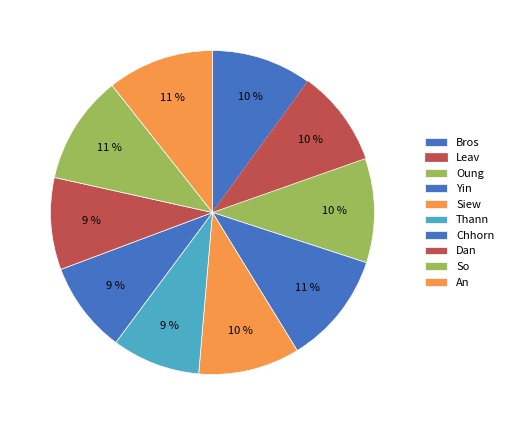

How many segments does this pie chart have?

10